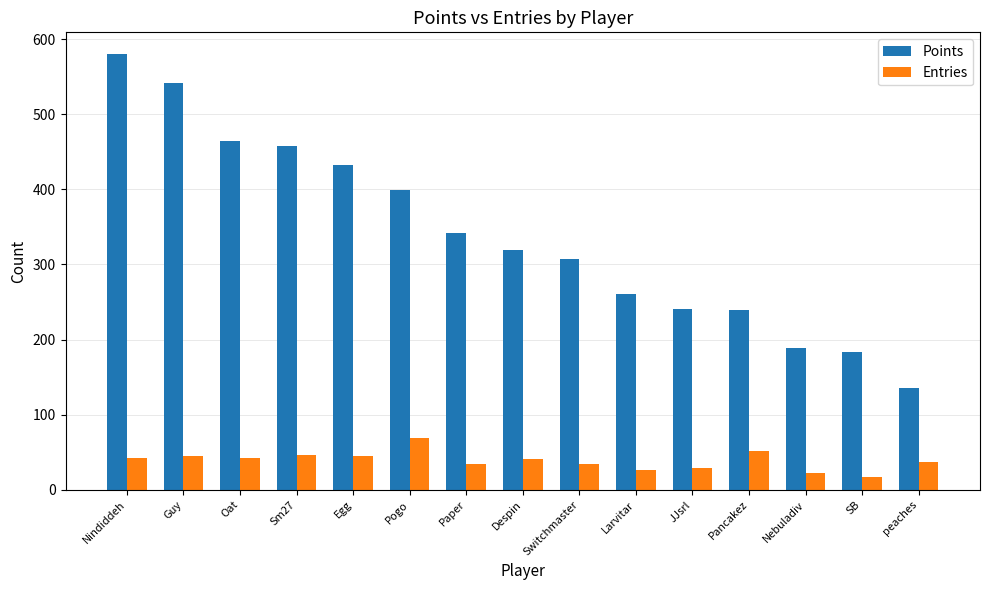

How many groups of bars are there?

15